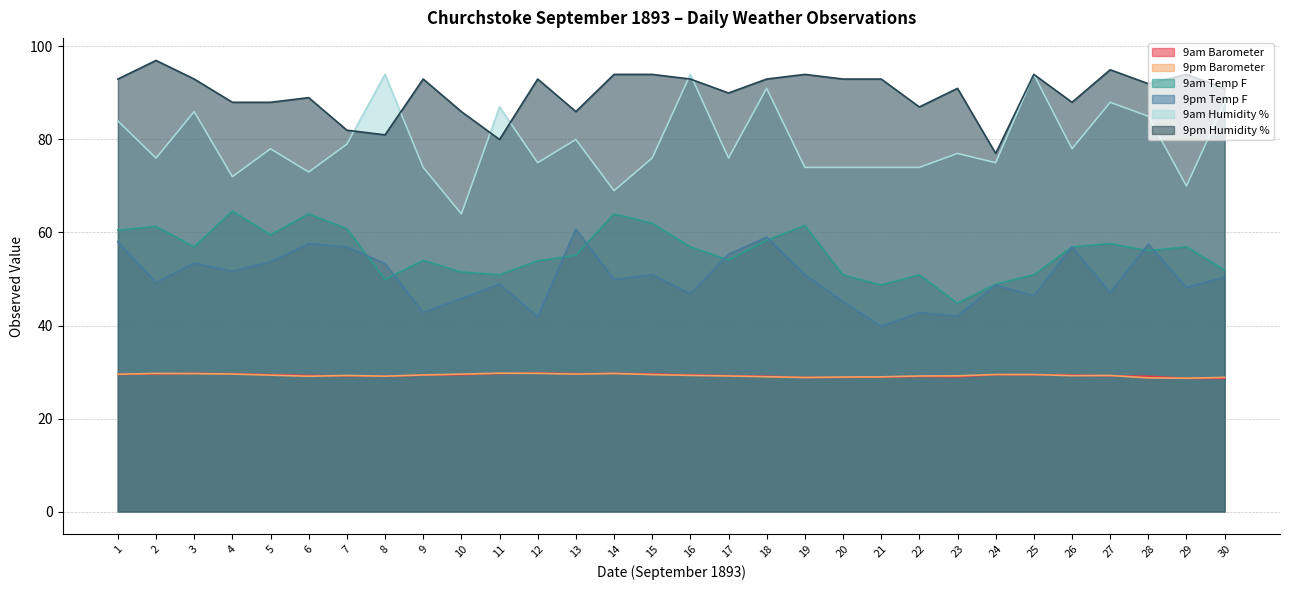

At which category does 9am Barometer reach its first local peak?

3